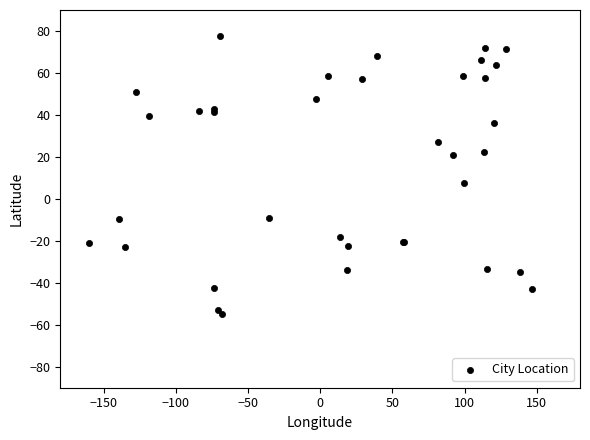

What Y value in the scatter plot is closest to 11?

7.4